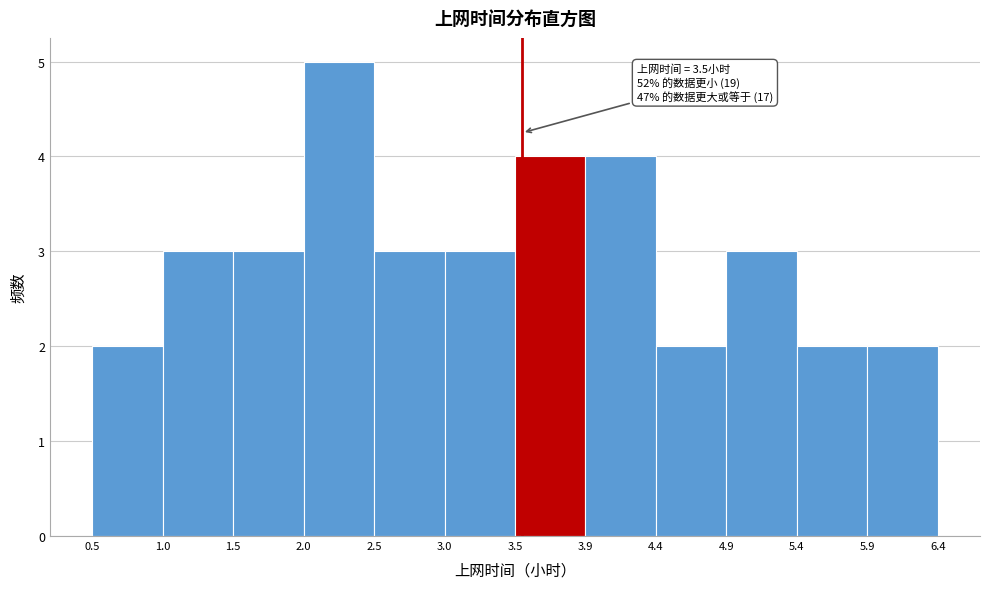

Over which range of the x-axis is the bar tallest?

2.0 to 2.5